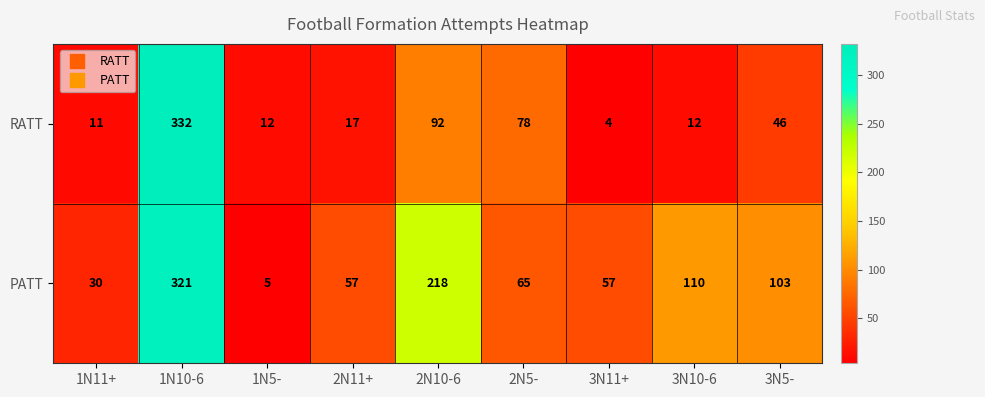

Between 1N11+ and 2N11+, which series saw the biggest shift?

PATT